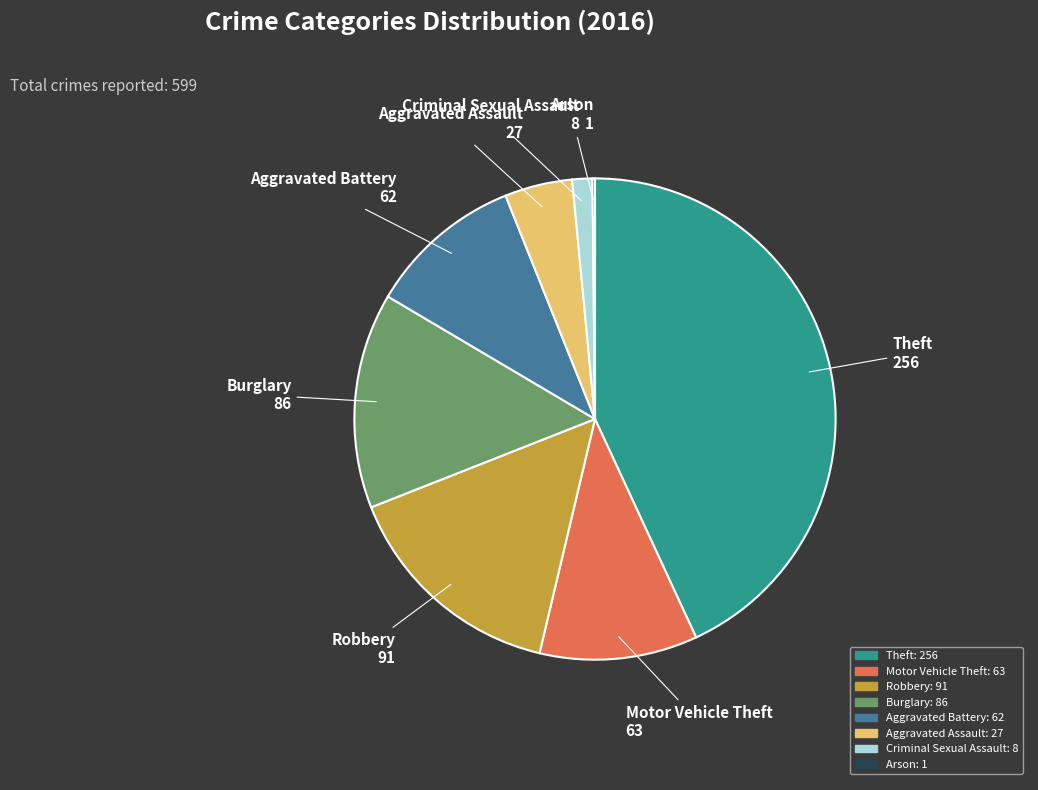

Is the sum of Criminal Sexual Assault: 8 and Aggravated Battery: 62 greater than half?

No